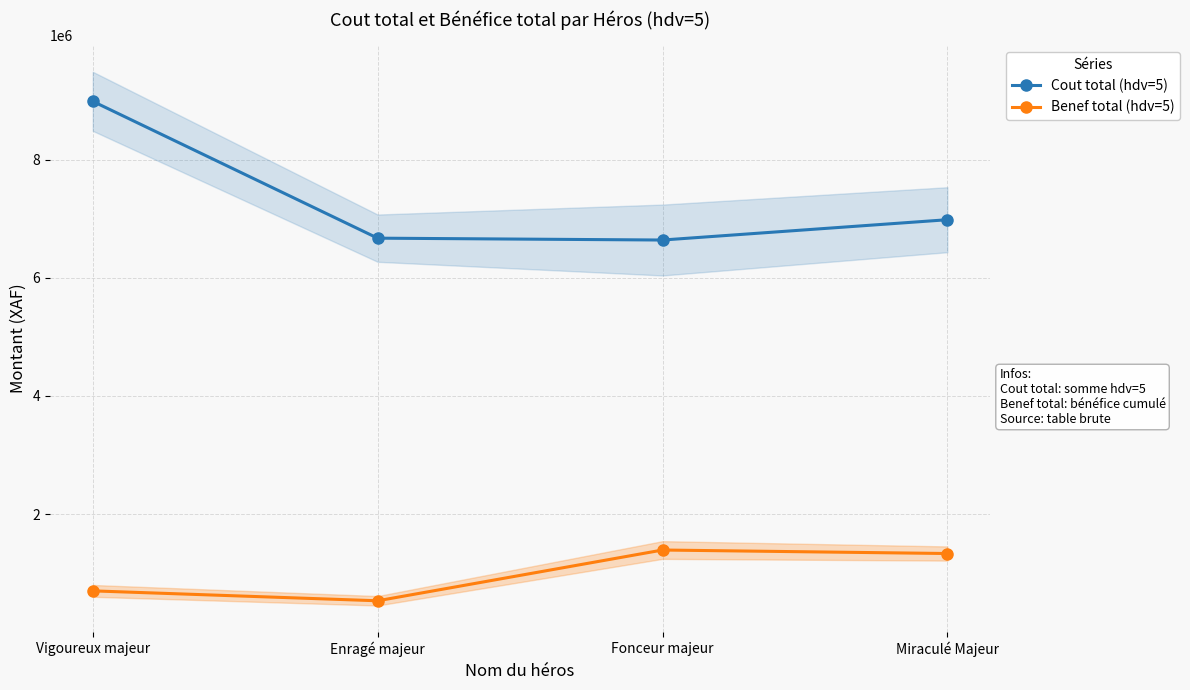

What is the sum of all Benef total (hdv=5) values?

3956267.4